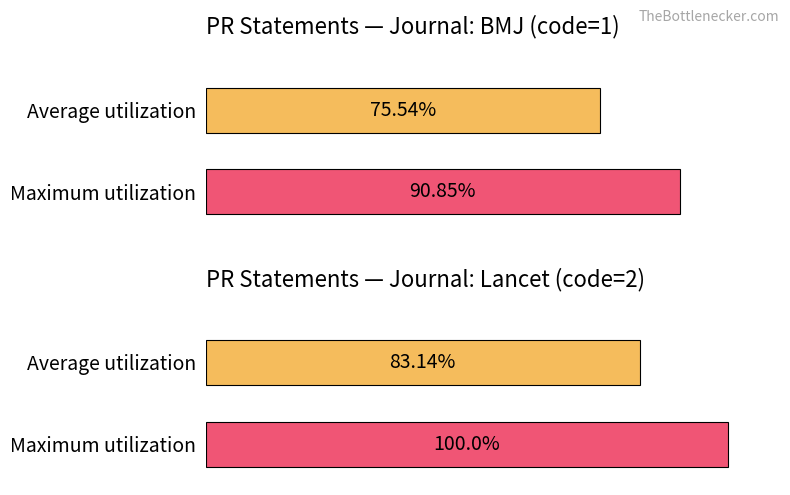

What position from the right is 16?

4